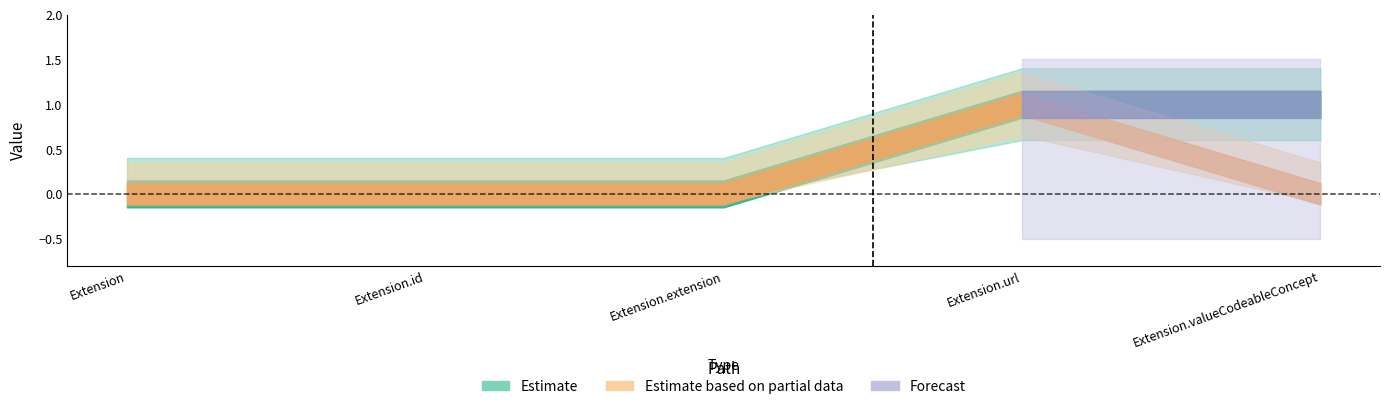

Rank the categories by Base Min value from lowest to highest.

Extension, Extension.id, Extension.extension, Extension.valueCodeableConcept, Extension.url